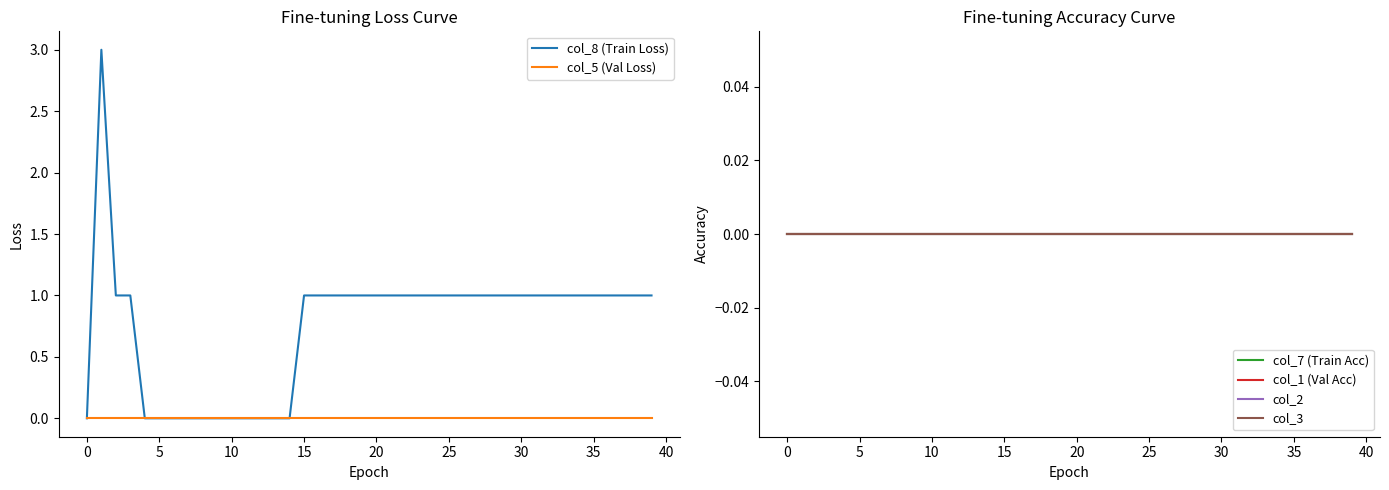

Is it true that col_5 (Val Loss) equals 0 at 25?

True